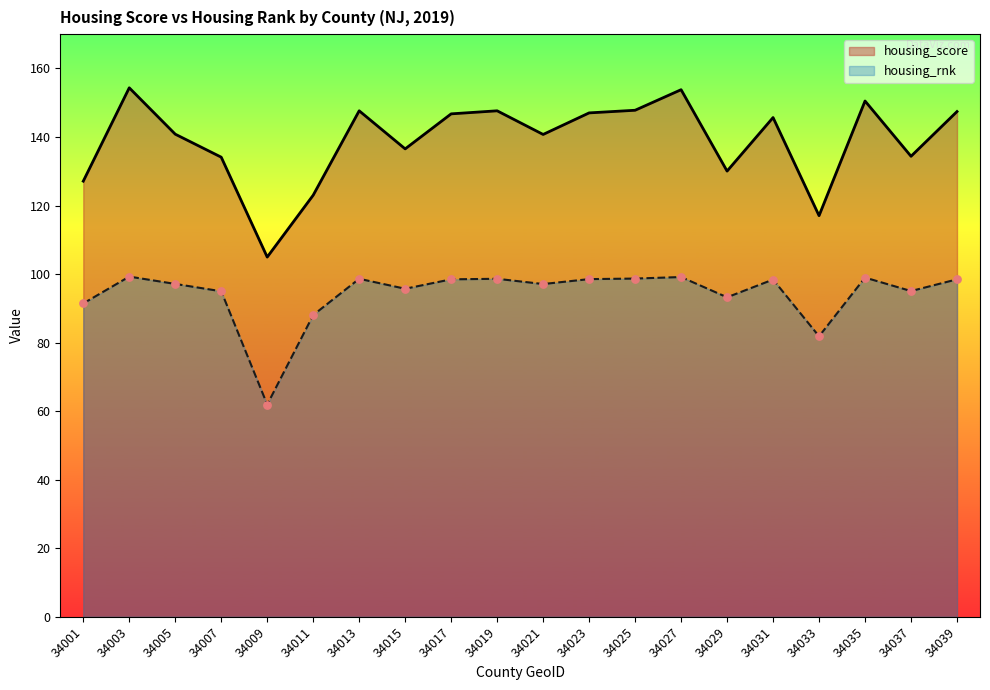

Which series contains the lowest Y value?

housing_rnk